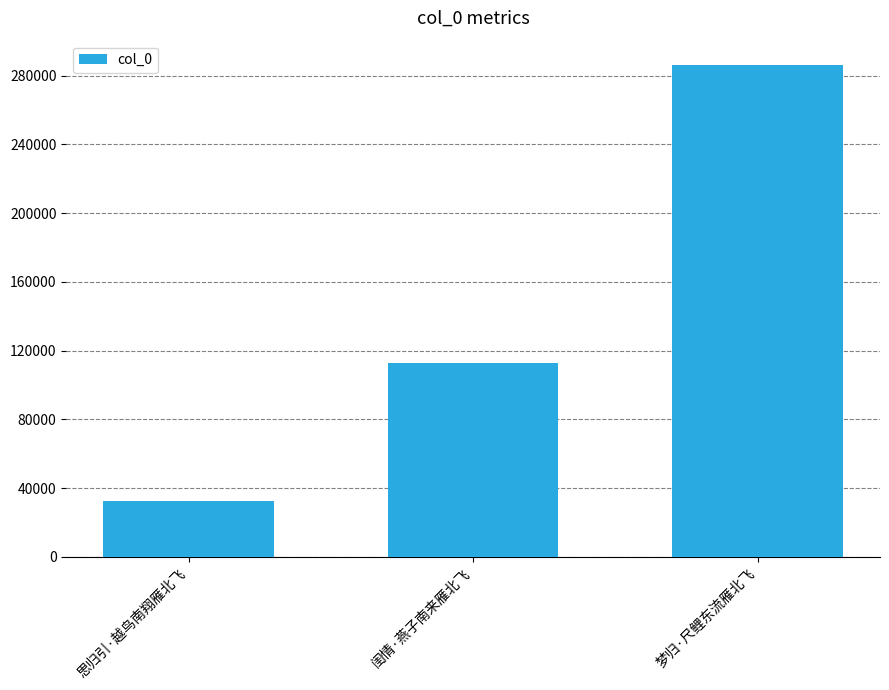

How many bars are there in total?

3